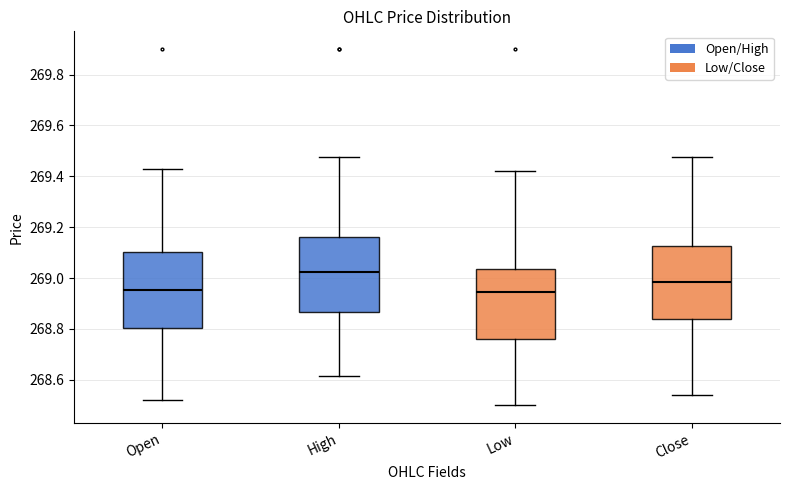

Reading left to right, transcribe this box plot: for each box, give where its median line is, the range the box spans, and where its two whiskers end, as read against the y-axis. The values are not printed on the chart, so give them approximately, as read against the axis.

Open: median 268.96, box 268.80 to 269.10, whiskers 268.52 to 269.44
High: median 269.02, box 268.86 to 269.16, whiskers 268.62 to 269.48
Low: median 268.94, box 268.76 to 269.04, whiskers 268.50 to 269.42
Close: median 268.98, box 268.84 to 269.12, whiskers 268.54 to 269.48